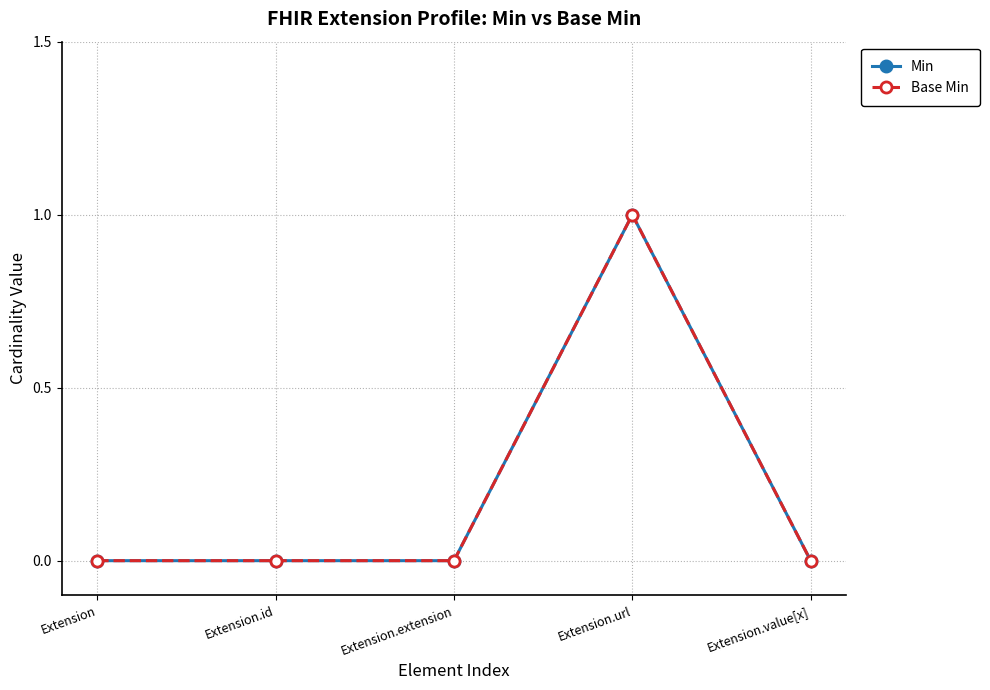

Is it true that Min equals 0 at Extension.value[x]?

True